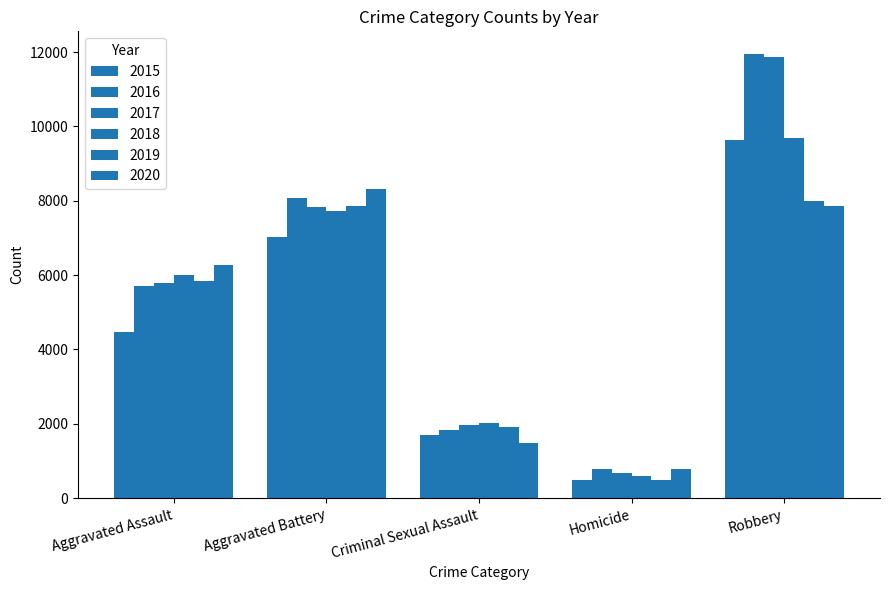

What is the maximum value shown in the chart?

11960